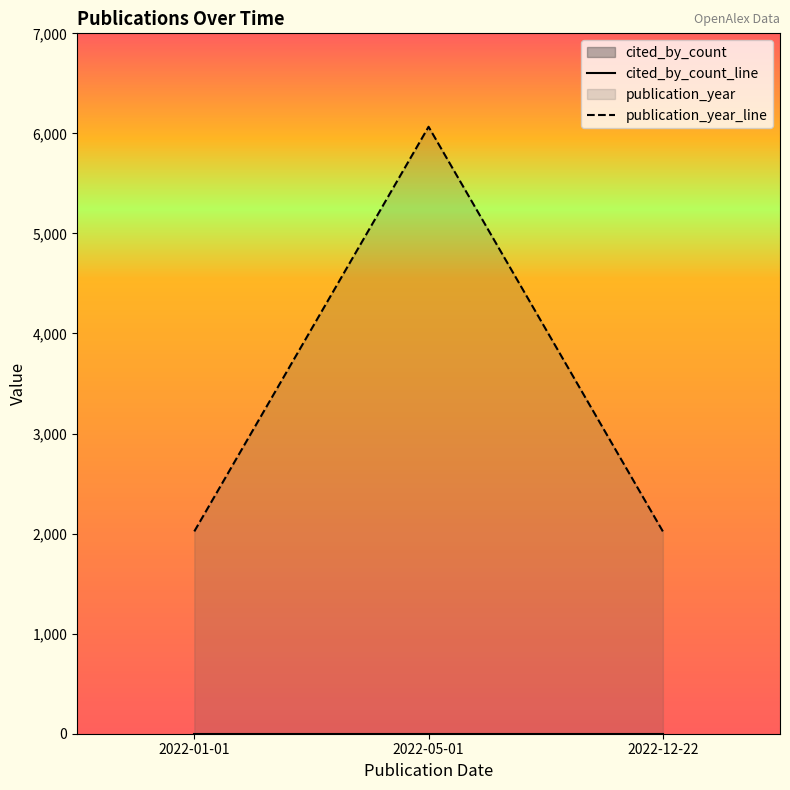

Reading left to right, list all the values displayed in this chart.

cited_by_count_line: 2022-01-01=0	2022-05-01=0	2022-12-22=0
publication_year_line: 2022-01-01=2022	2022-05-01=6066	2022-12-22=2022